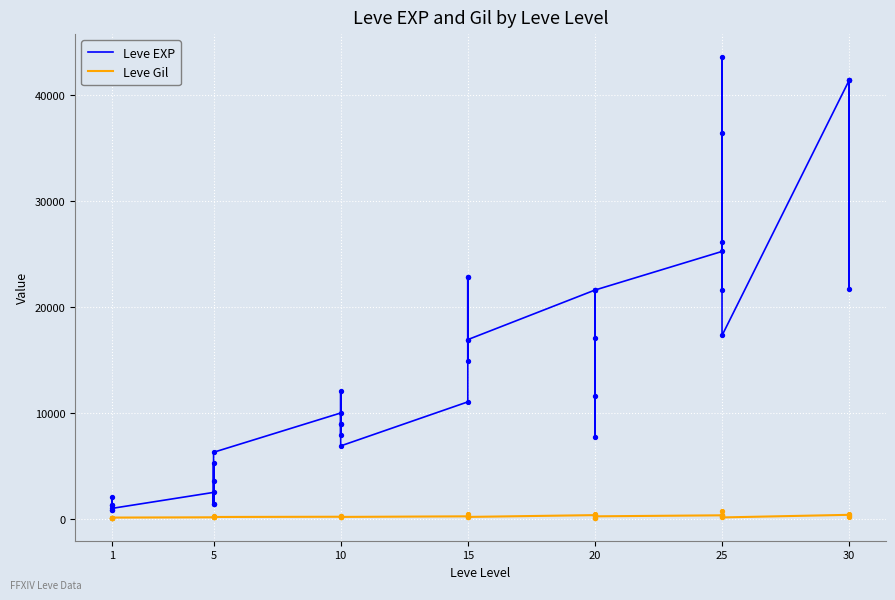

Which series contains the lowest Y value?

Leve Gil